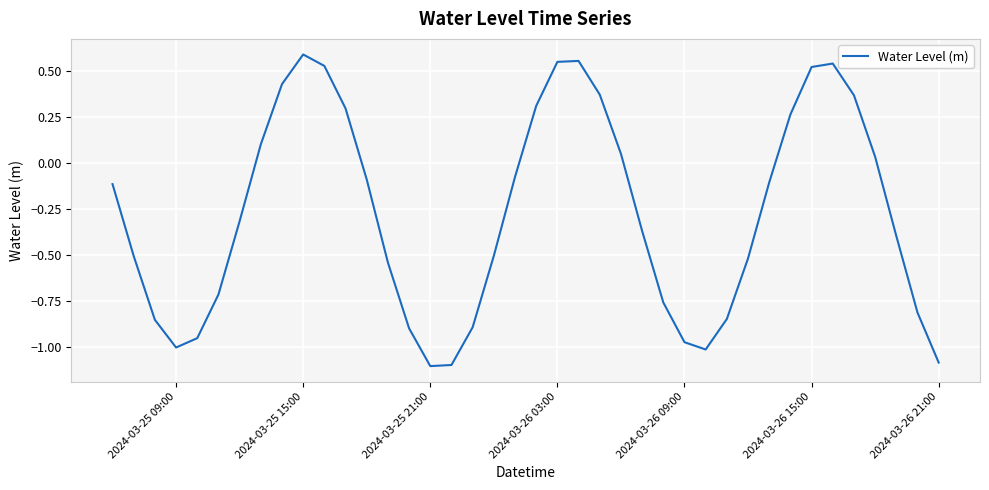

What is the sum of all values?

-11.0